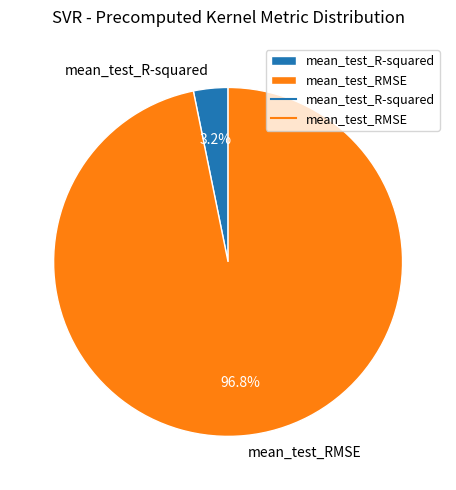

Is the sum of mean_test_RMSE and mean_test_R-squared greater than half?

Yes